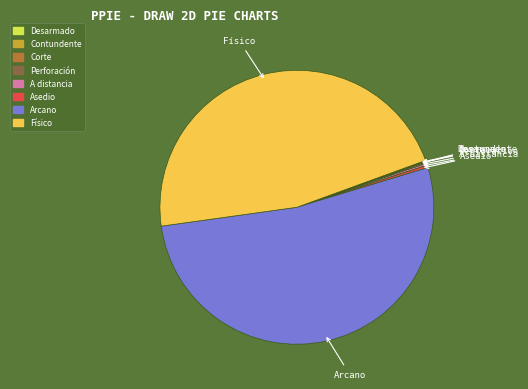

Is it true that Asedio is 0% of the pie?

True